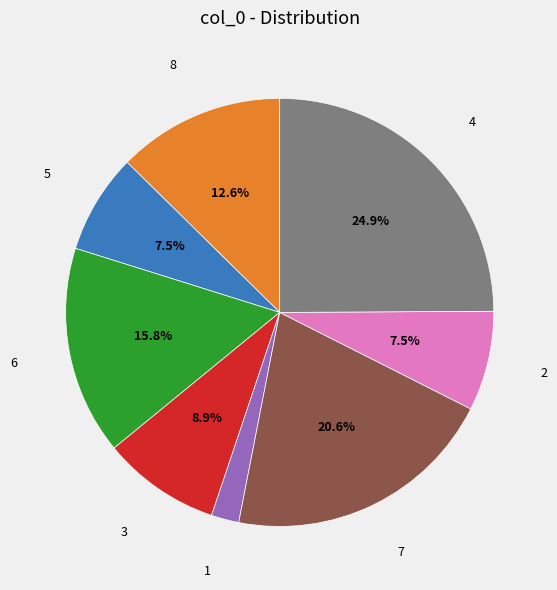

How many slices are in this pie chart?

8